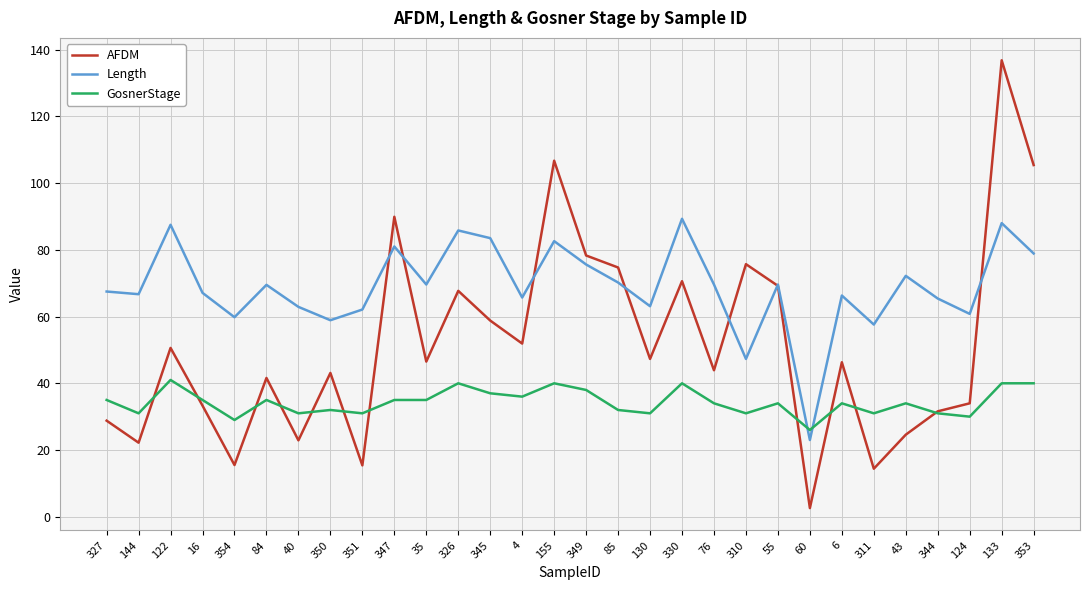

What is the difference between the second highest and minimum values in the GosnerStage series?

14.0